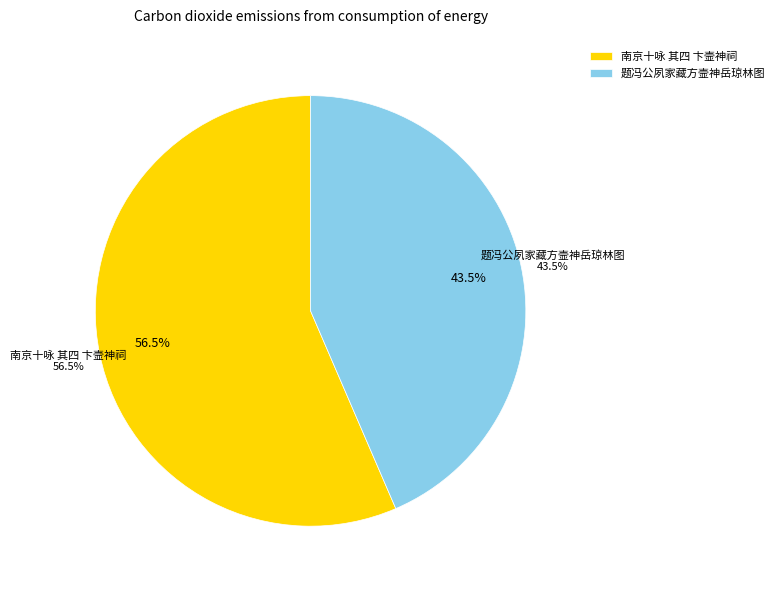

To the nearest percent, what portion does 南京十咏 其四 卞壸神祠 represent?

56%